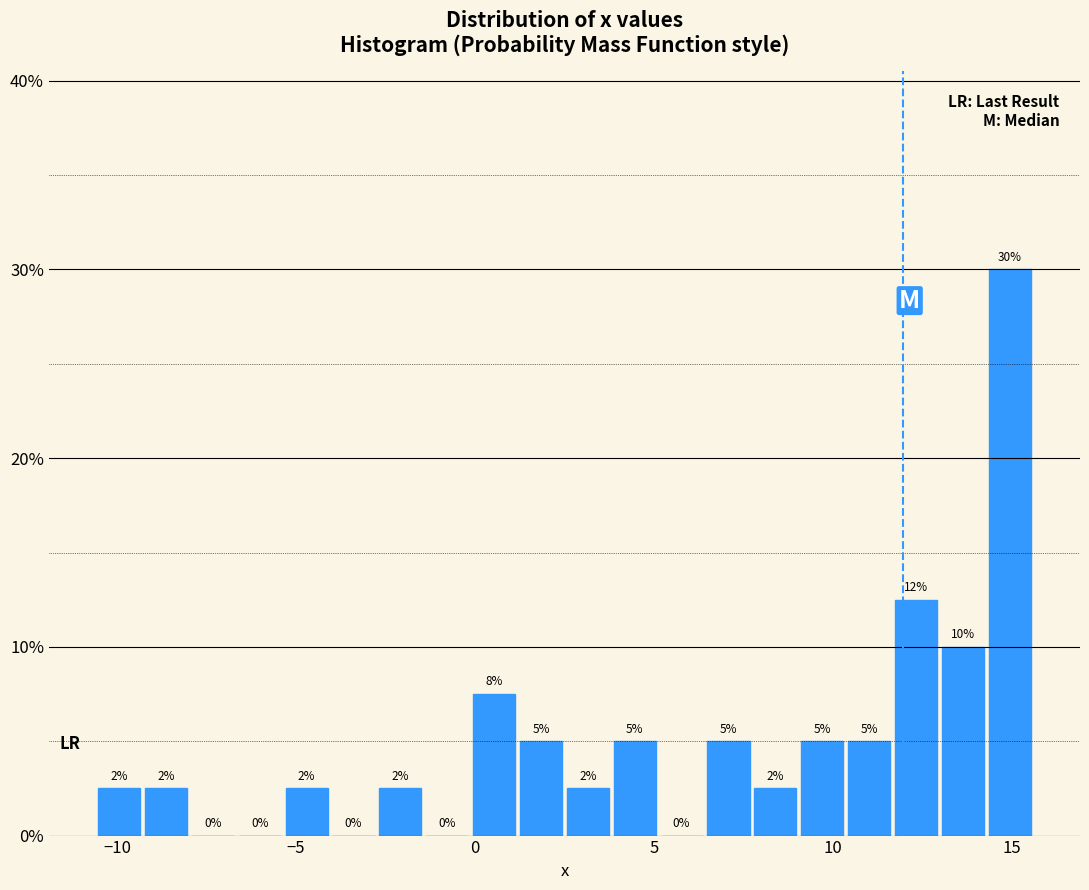

Around what value on the x-axis is the tallest bar? Give the approximate position of its centre, as read against the axis.

15.0